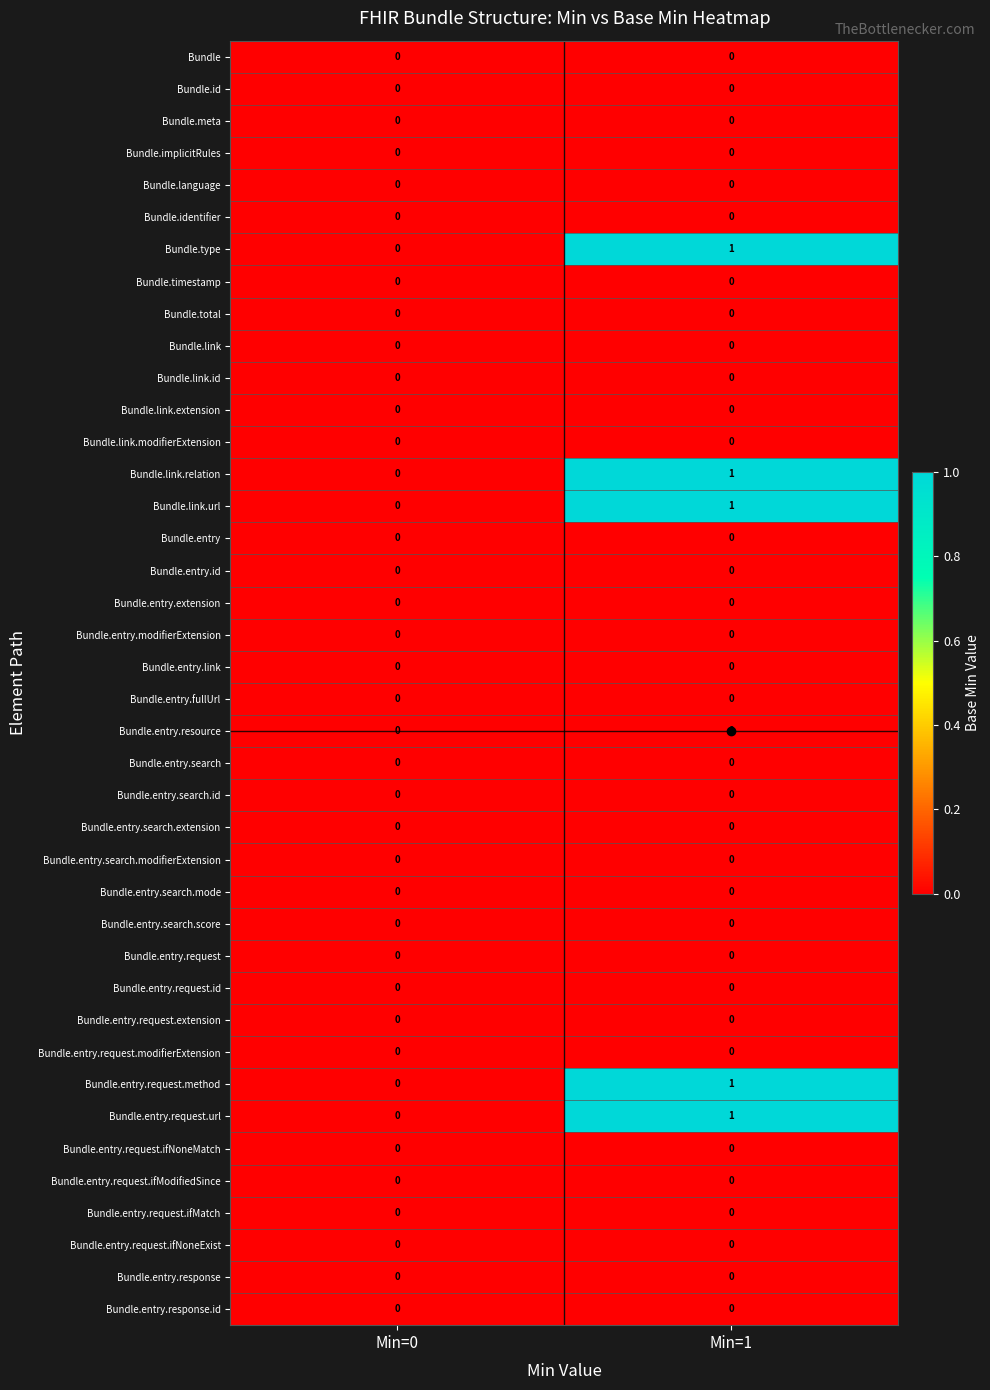

At which category is the sum across all series the highest?

Min=1